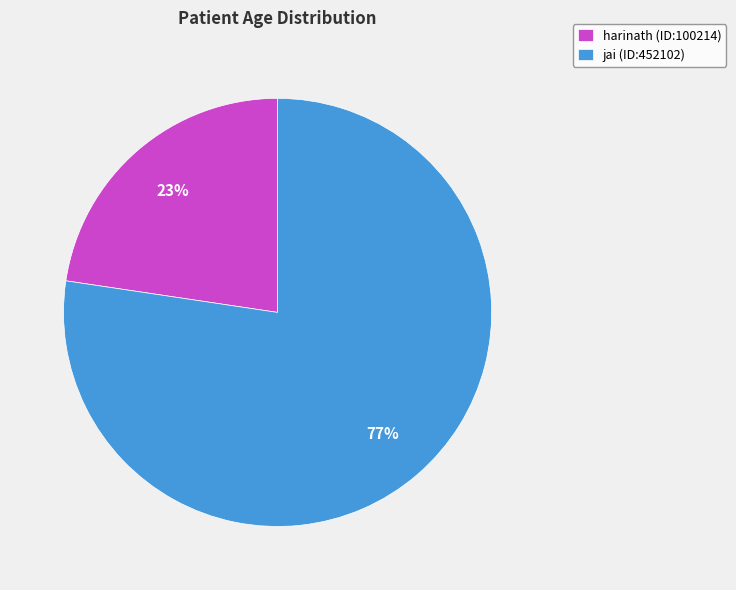

To the nearest percent, what portion does harinath (ID:100214) represent?

23%